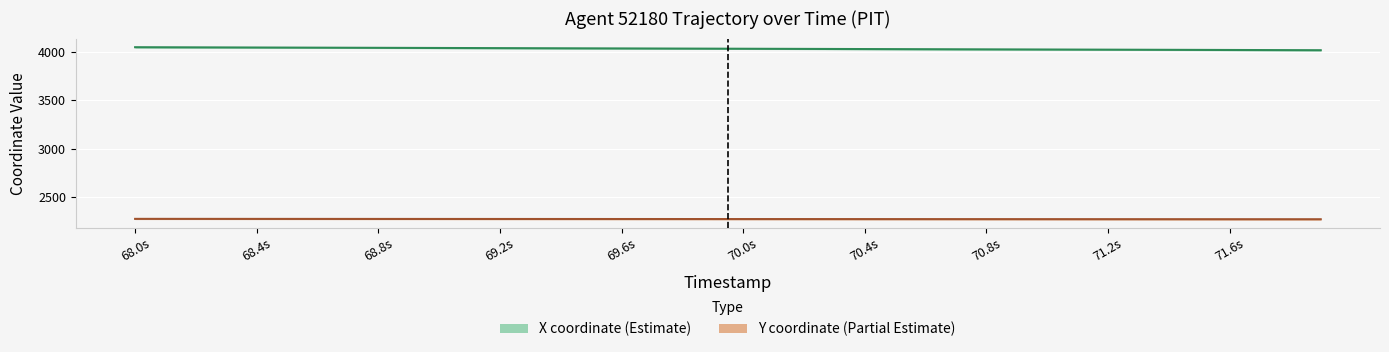

True or false: Y and X cross at least once.

False